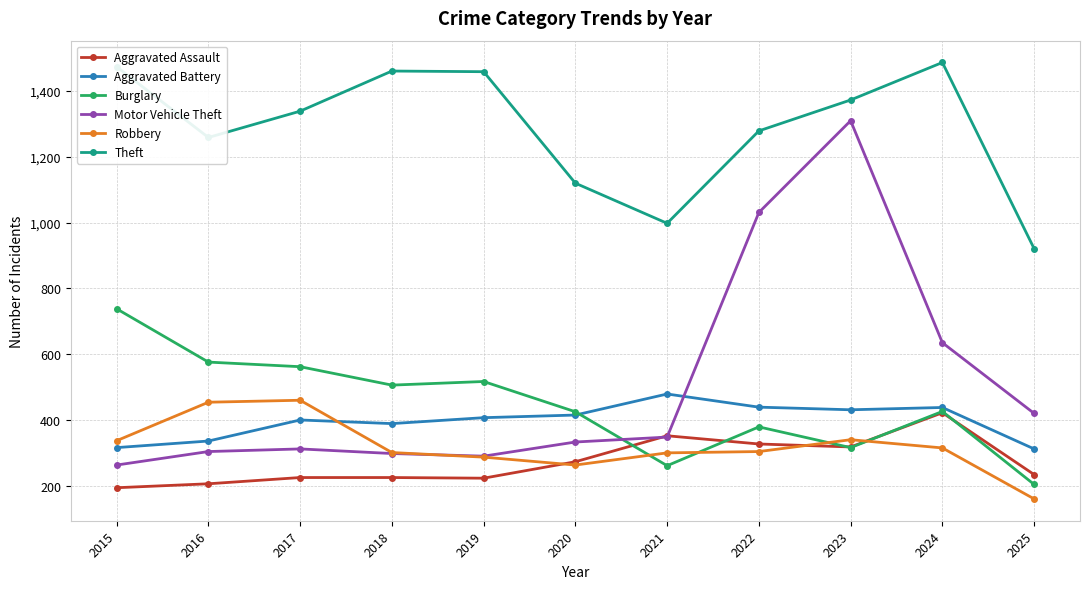

What is the difference between the Burglary values at 2018 and 2022?

127